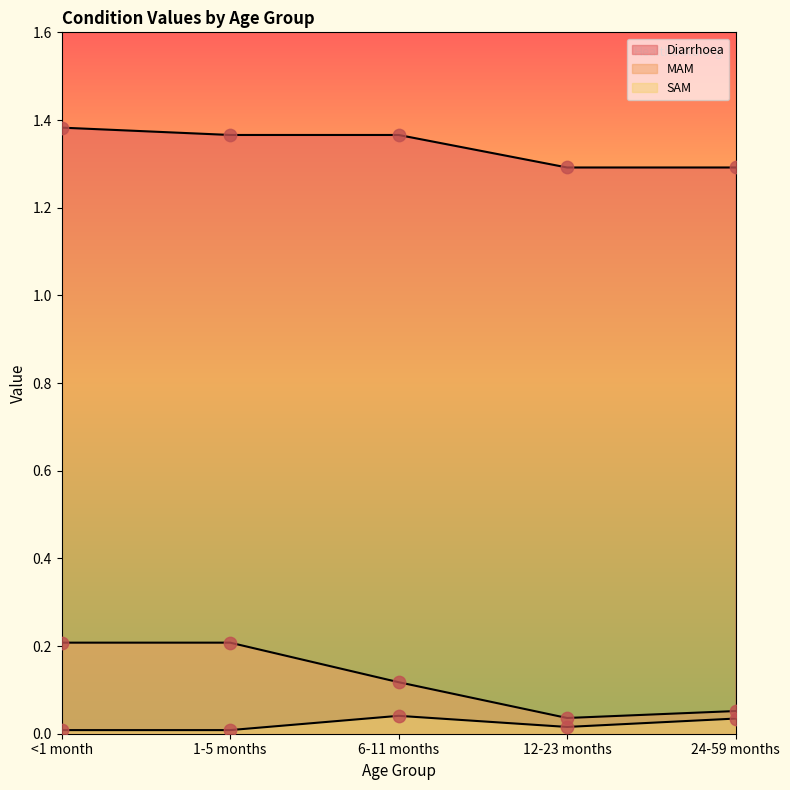

What is the total value across all series at <1 month?

1.6